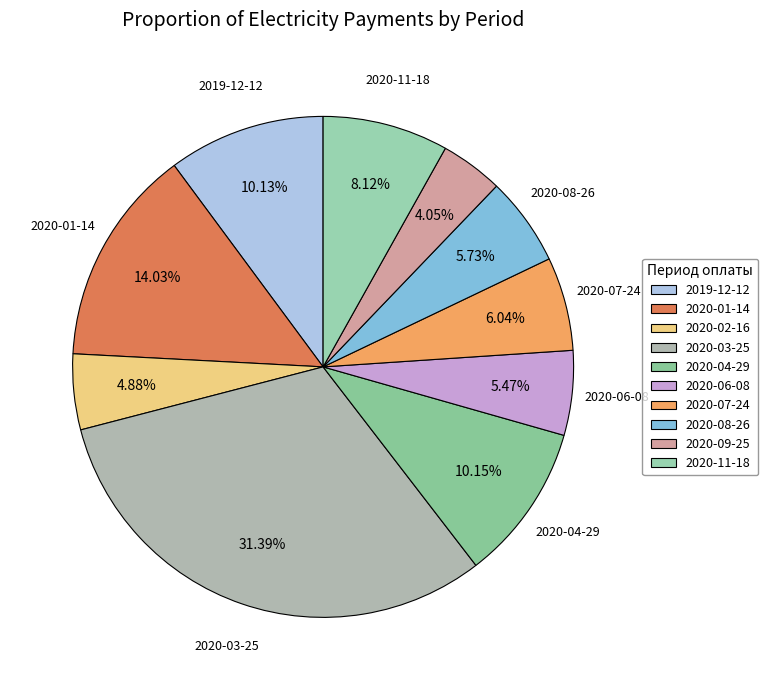

Does any single category account for the majority?

No